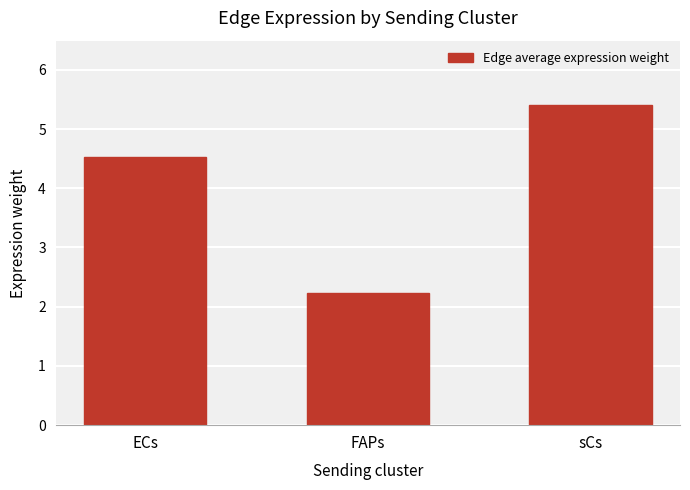

What is the sum of the values at FAPs and sCs?

7.6